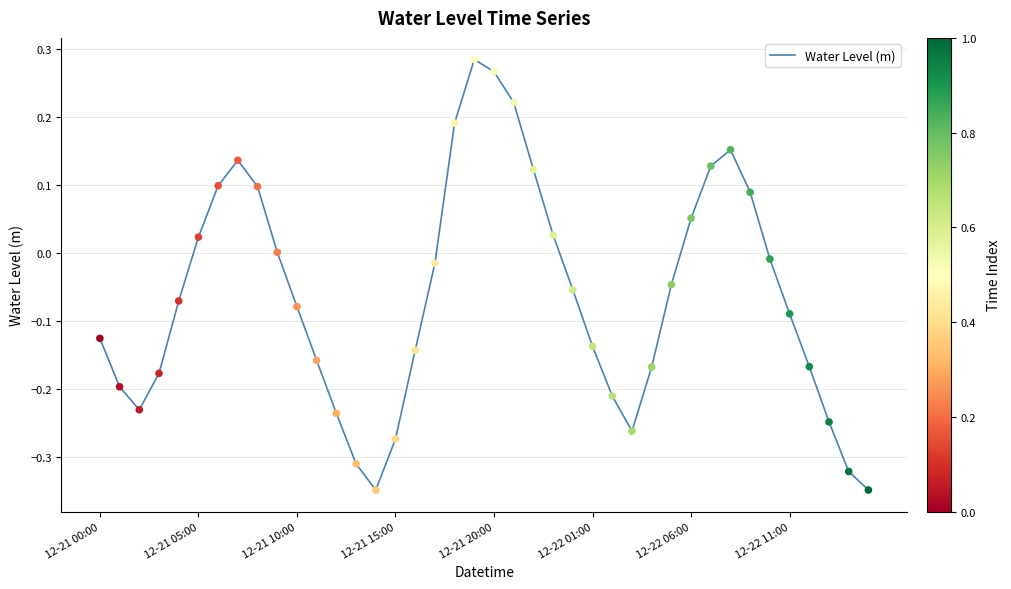

What is the difference between the maximum and minimum values?

0.6